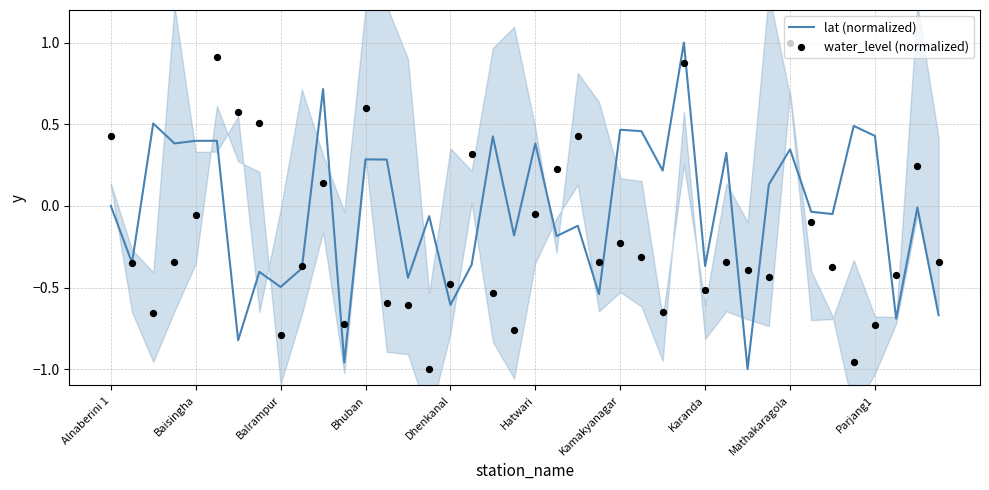

Which series reaches the maximum Y coordinate?

lat (normalized)